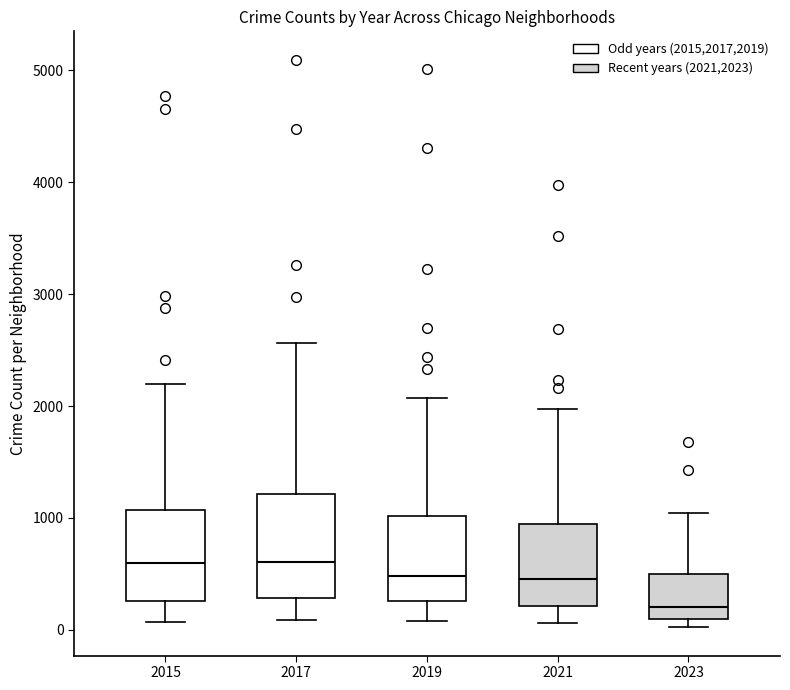

Where does the upper whisker of the box at x = 2023 end on the y-axis? The values are not printed on the chart, so give them approximately, as read against the axis.

1000